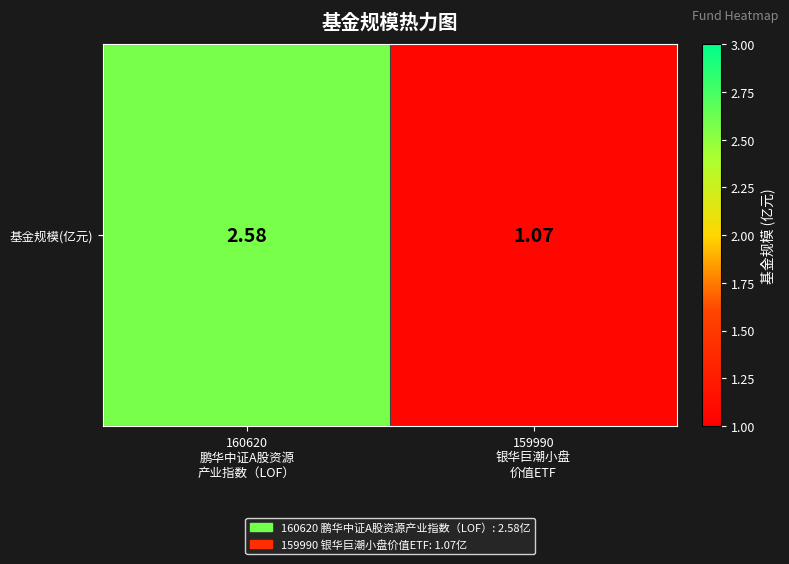

How many data points are less than 2?

1